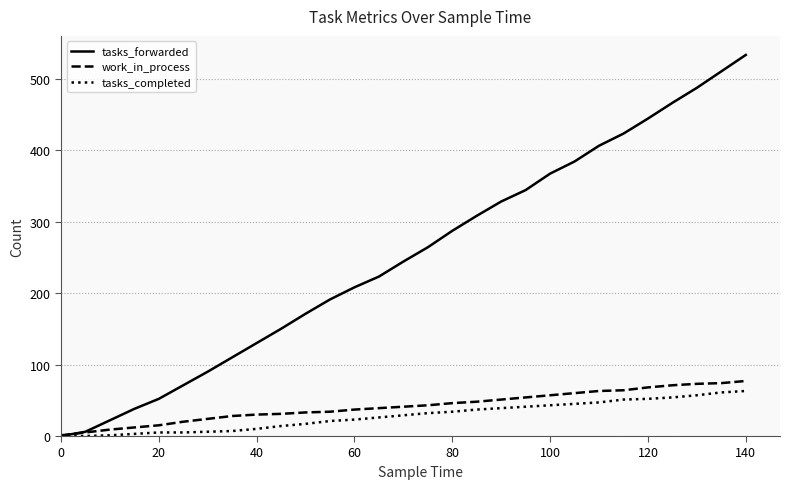

Which series has the widest spread of values?

tasks_forwarded